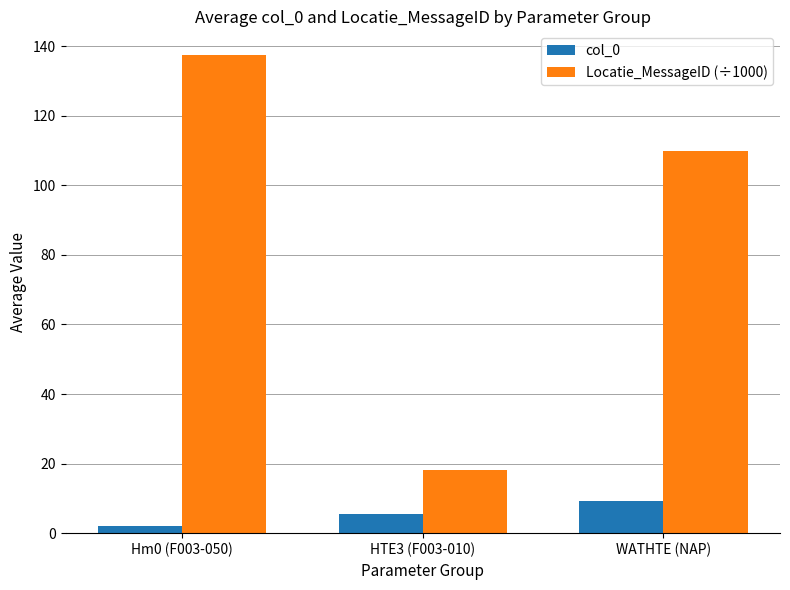

Which category has the lowest value in the Locatie_MessageID (÷1000) series?

HTE3 (F003-010)